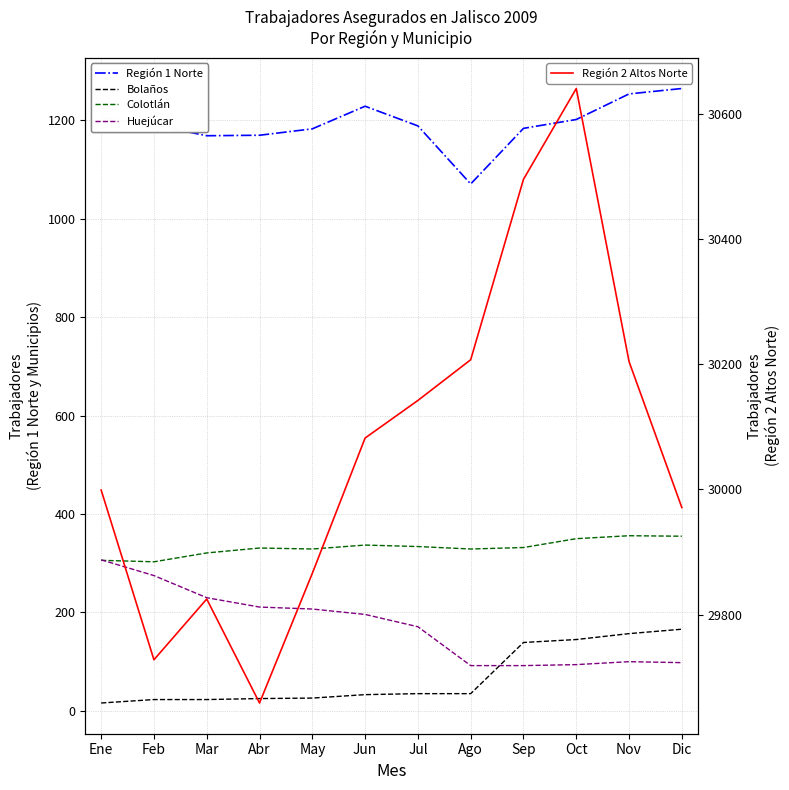

Does the chart display data point markers on the line(s)?

No